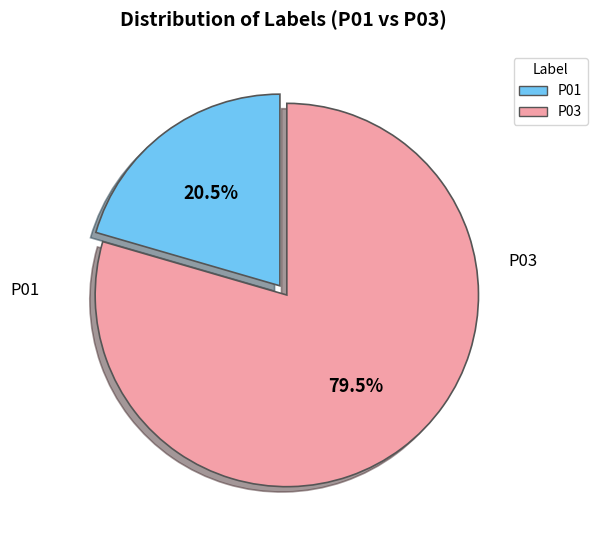

The P01 slice represents 11% of the pie. True or false?

False